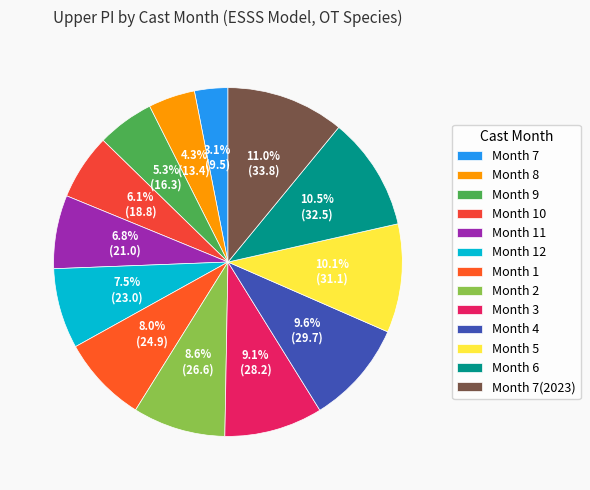

Which slice is the smallest?

Month 7